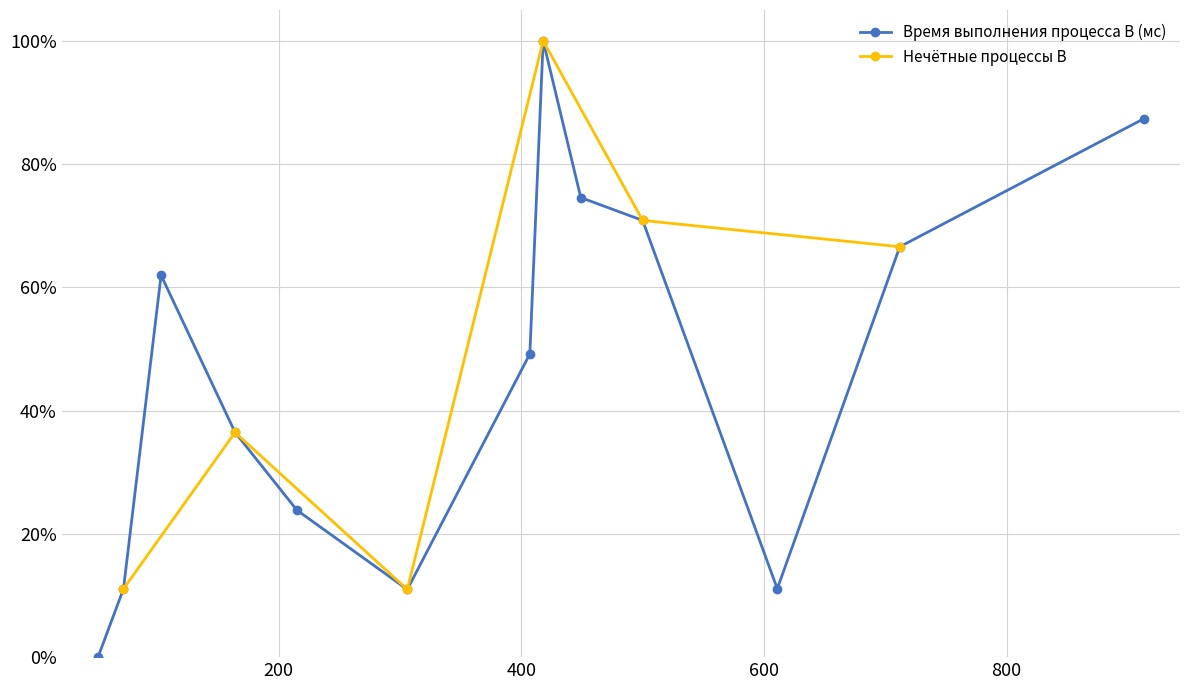

How many points are higher than both their immediate neighbors (excluding endpoints)?

2